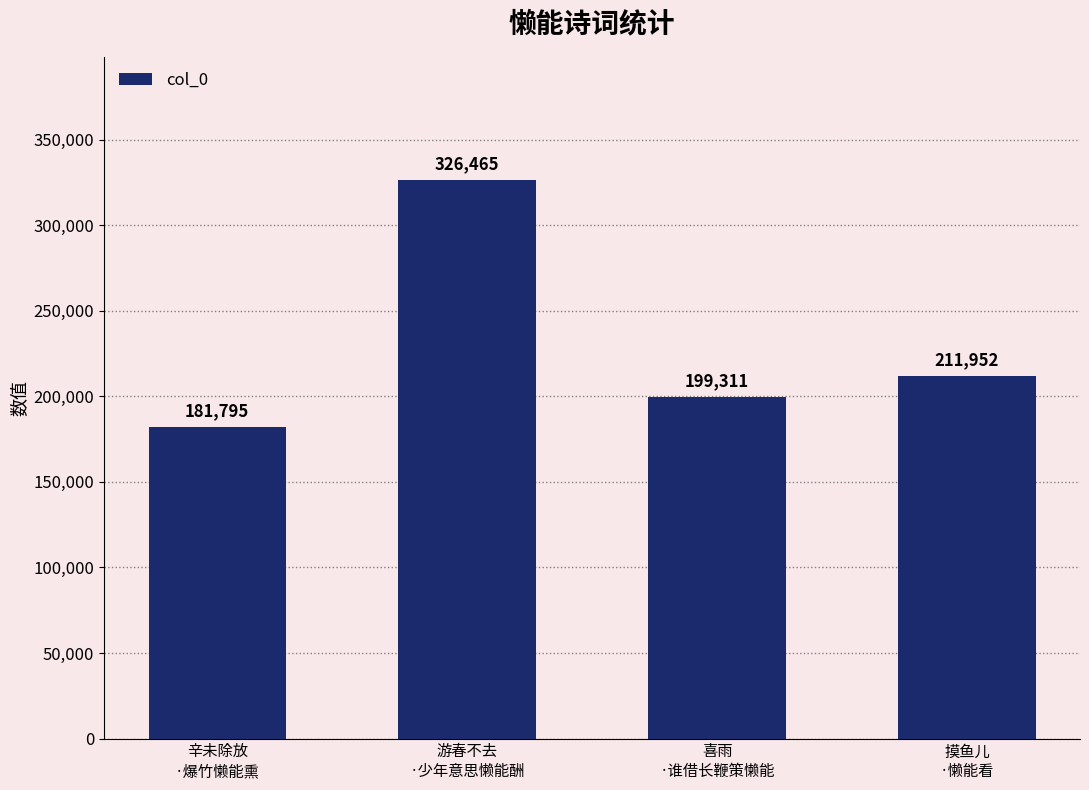

Count the number of data series in this chart.

1